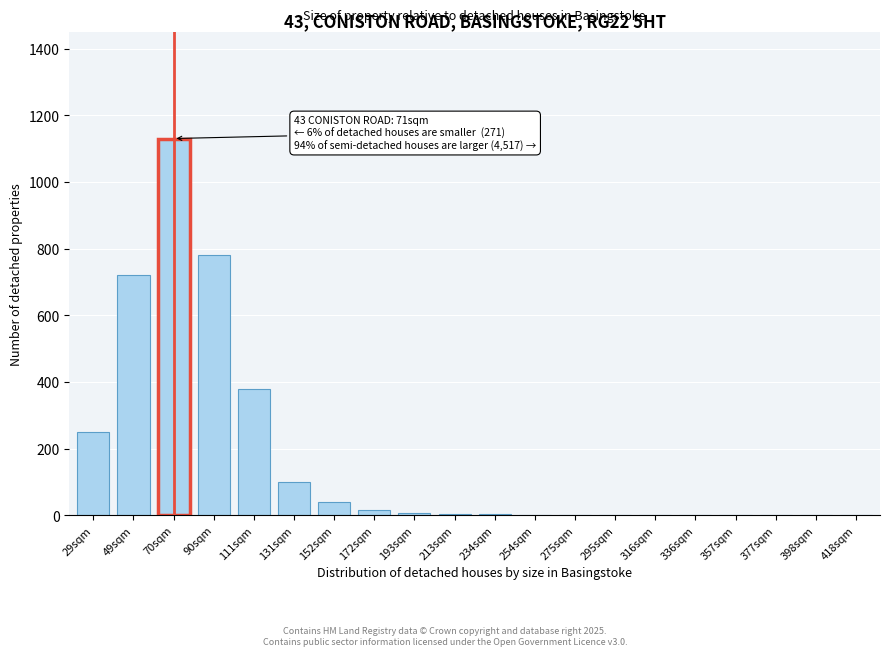

The chart shows a value of 5 at 213sqm. True or false?

True